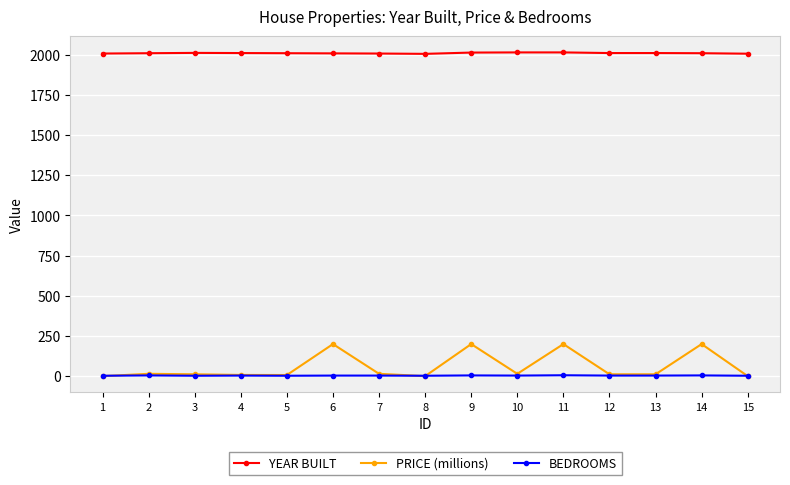

True or false: PRICE (millions) and YEAR BUILT cross at least once.

False